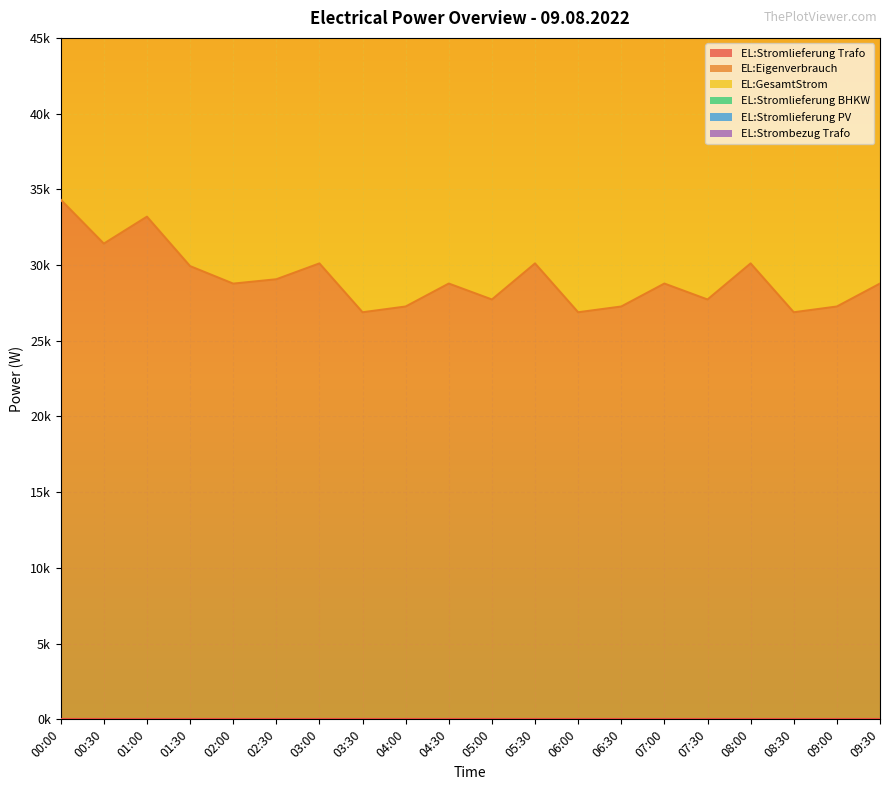

What is the average value of the EL:Eigenverbrauch series?

29060